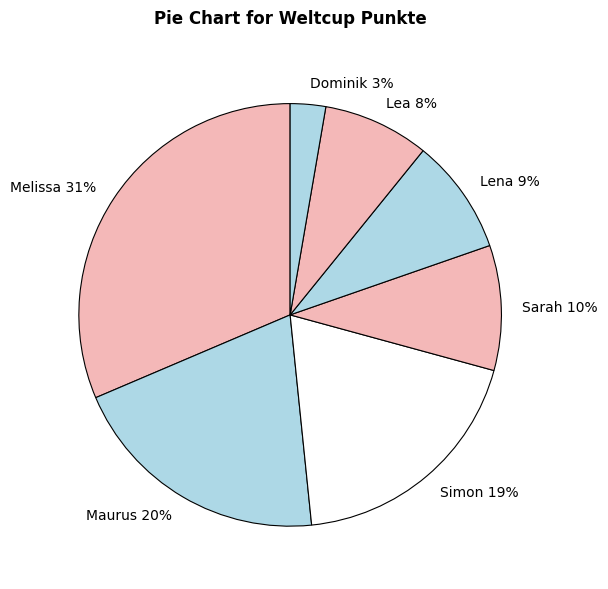

Approximately how many times larger is the value at Maurus compared to Lea?

2.5